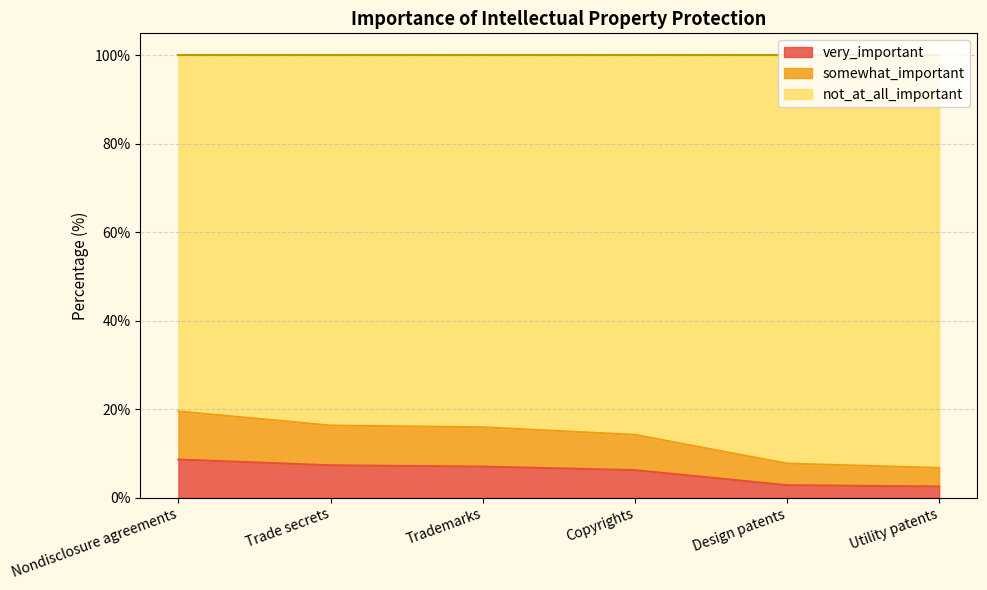

What is the total value across all series at Copyrights?

100.0